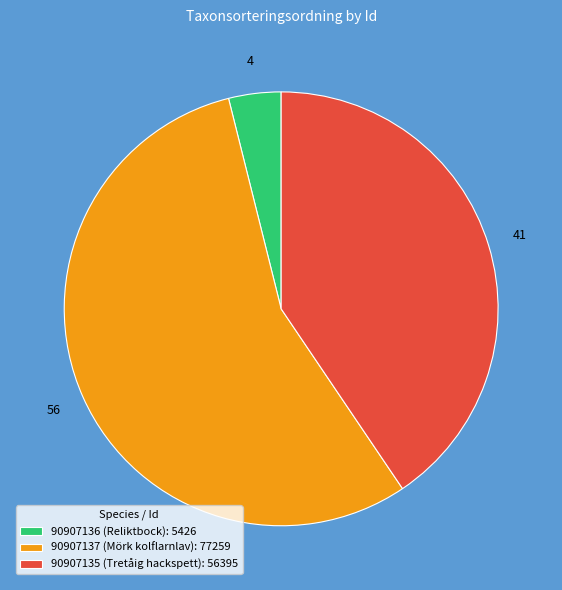

Is it true that 90907136 (Reliktbock) is 4% of the pie?

True